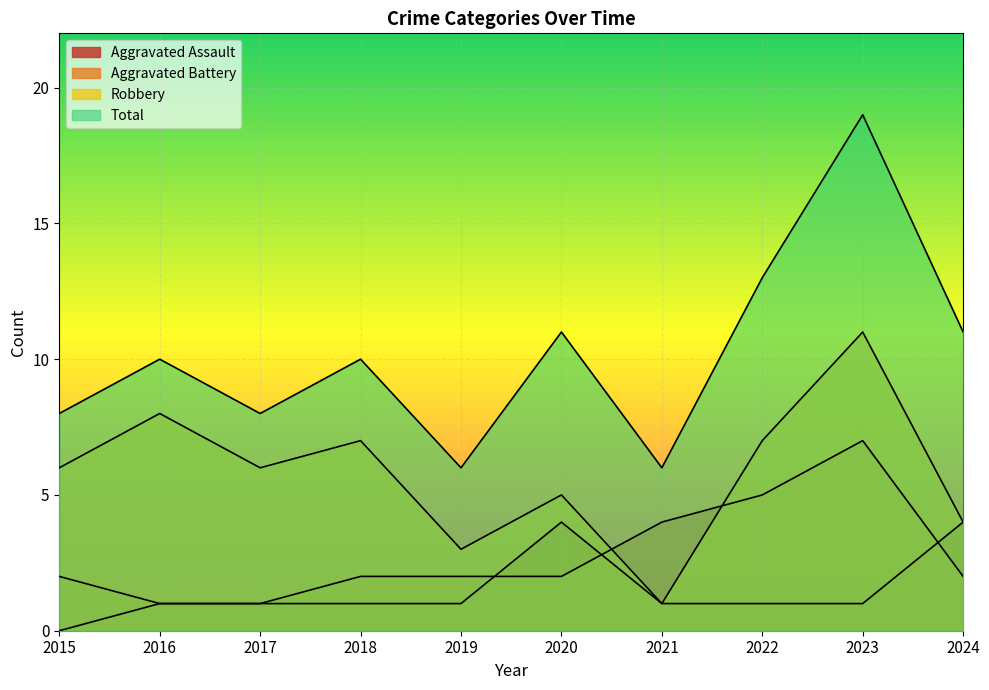

The value of Aggravated Assault at 2023 is 1. True or false?

False